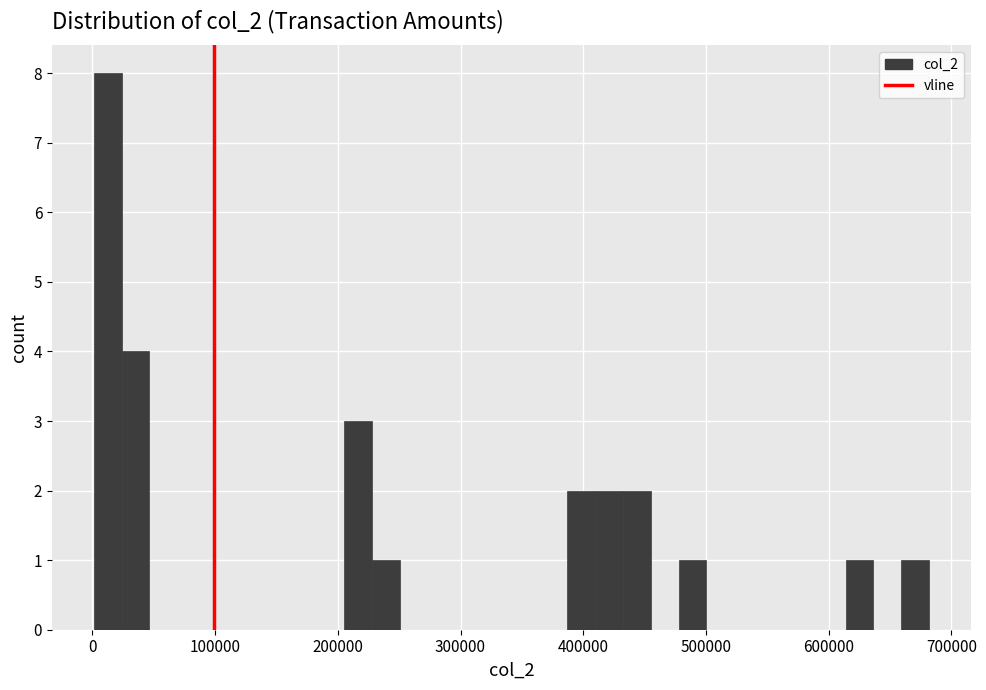

Read against the x-axis, roughly where is the centre of the tallest bar?

10000